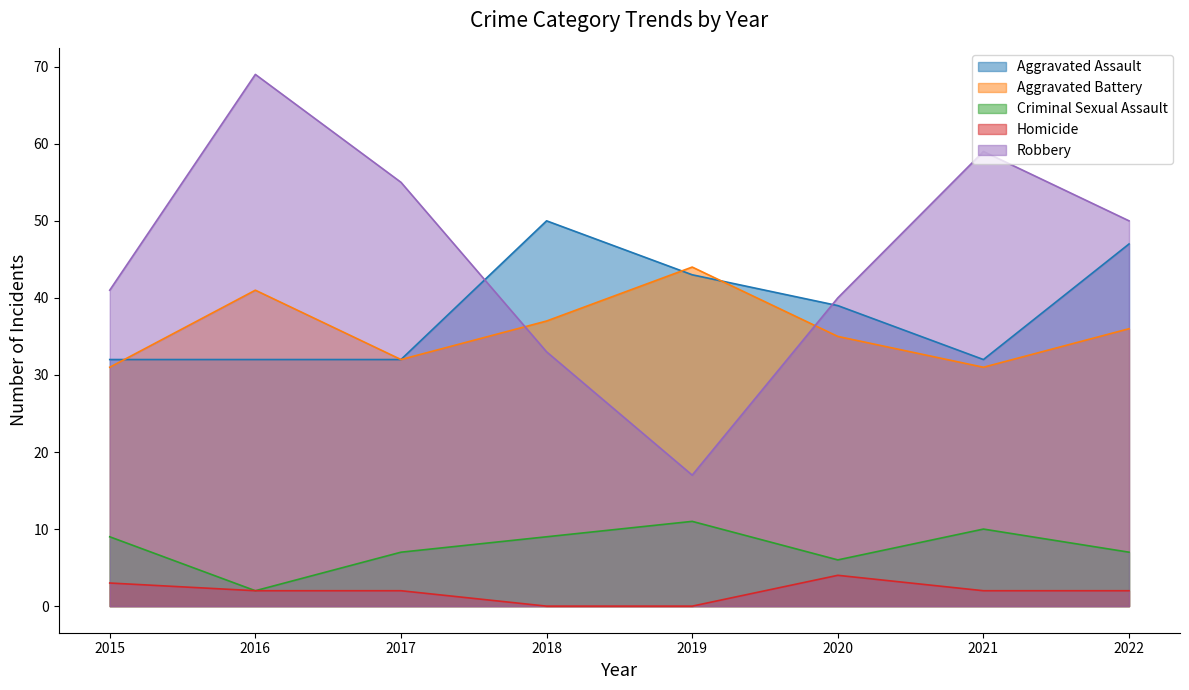

True or false: Homicide and Aggravated Assault intersect in this chart.

False